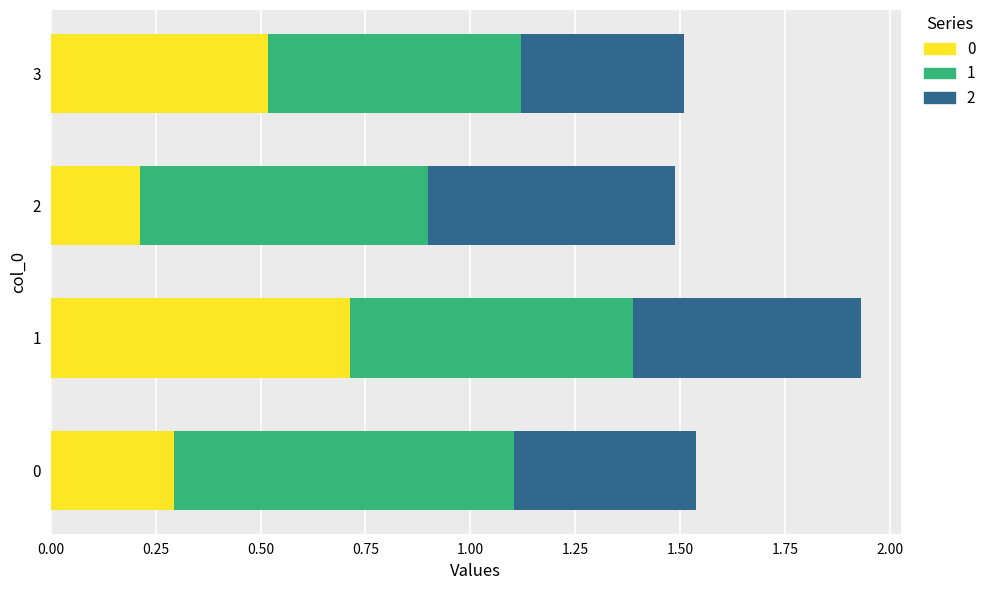

Rank the categories by 0 value from highest to lowest.

1, 3, 0, 2